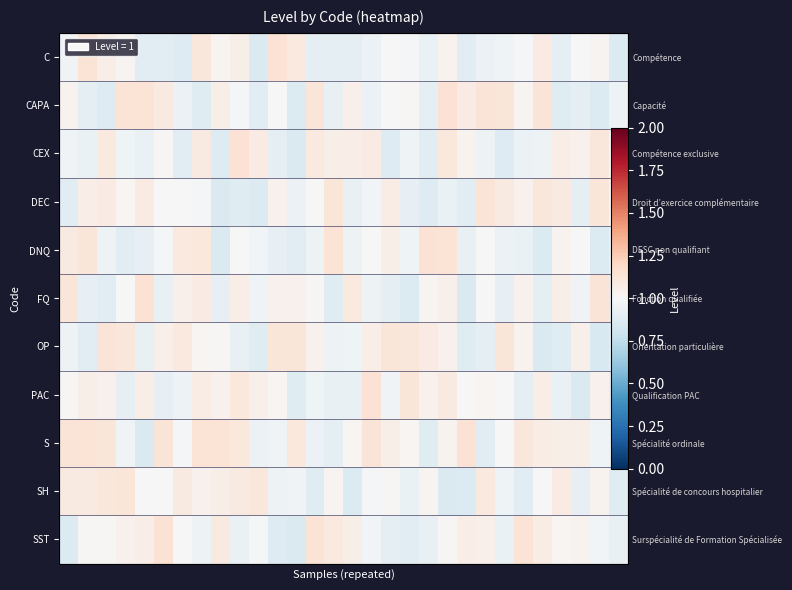

What is the maximum value for SH?

1.1